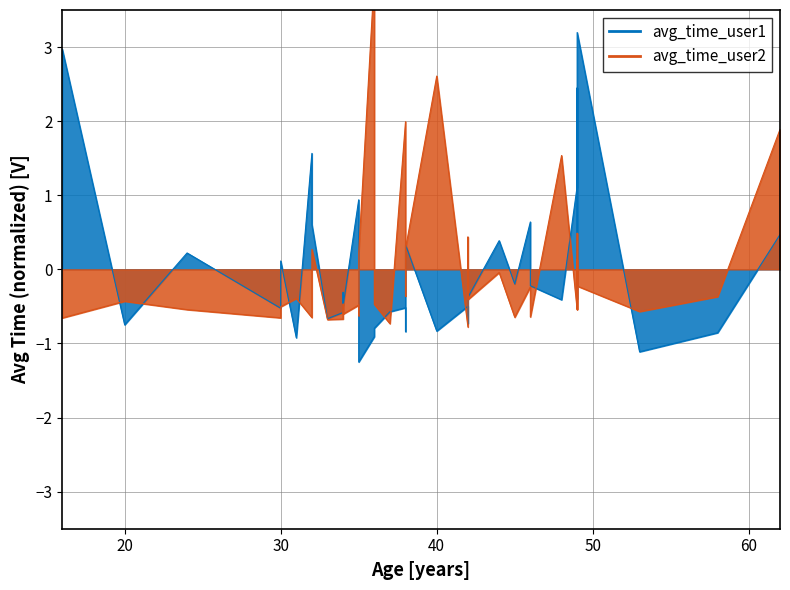

Is the value of avg_time_user1 line at 9 greater than the value of avg_time_user2 line at 37?

No